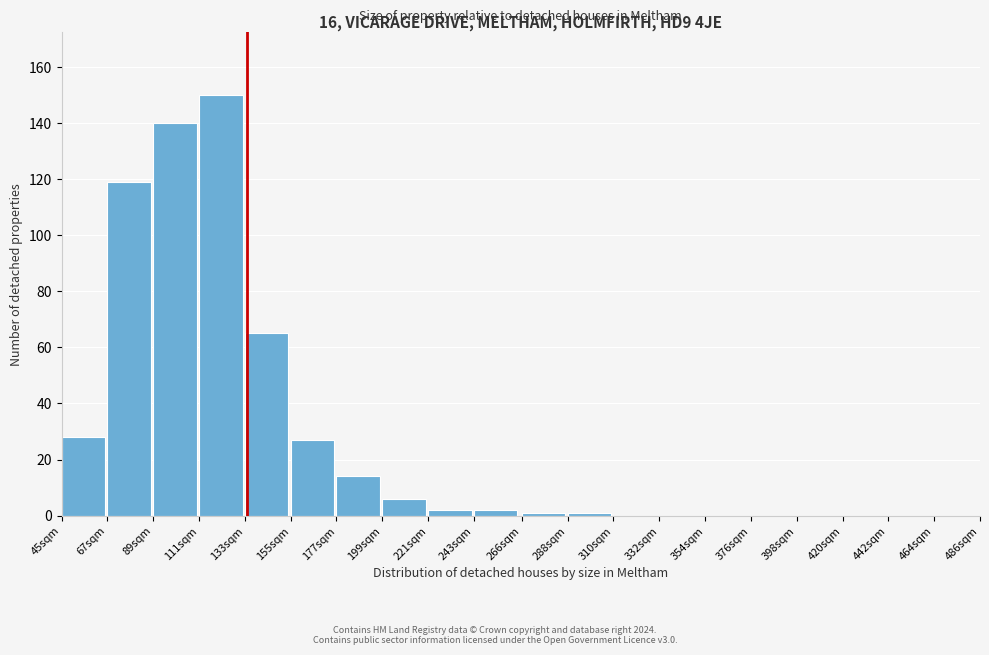

Reading left to right, list all the values displayed in this chart.

45sqm=28	67sqm=119	89sqm=140	111sqm=150	133sqm=65	155sqm=27	177sqm=14	199sqm=6	221sqm=2	243sqm=2	266sqm=1	288sqm=1	310sqm=0	332sqm=0	354sqm=0	376sqm=0	398sqm=0	420sqm=0	442sqm=0	464sqm=0